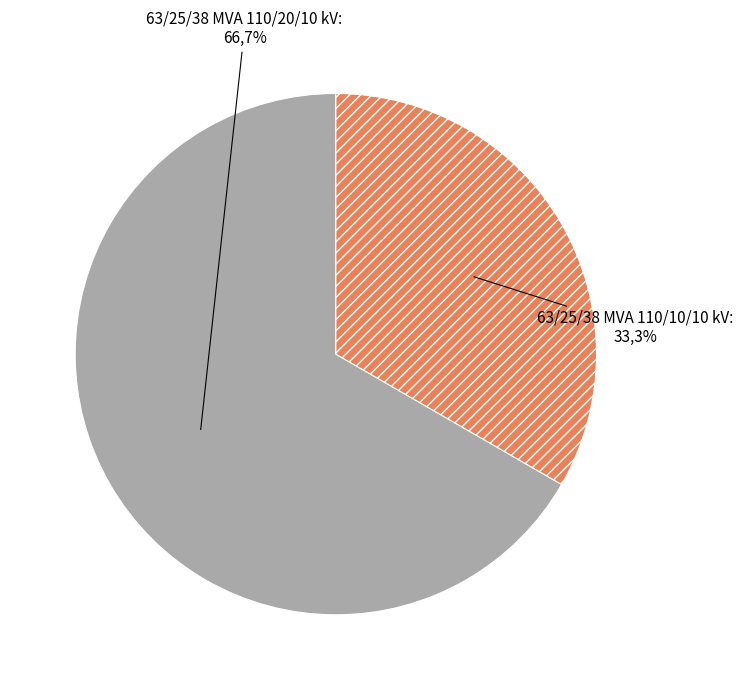

To the nearest percent, what portion does 63/25/38 MVA 110/20/10 kV represent?

67%